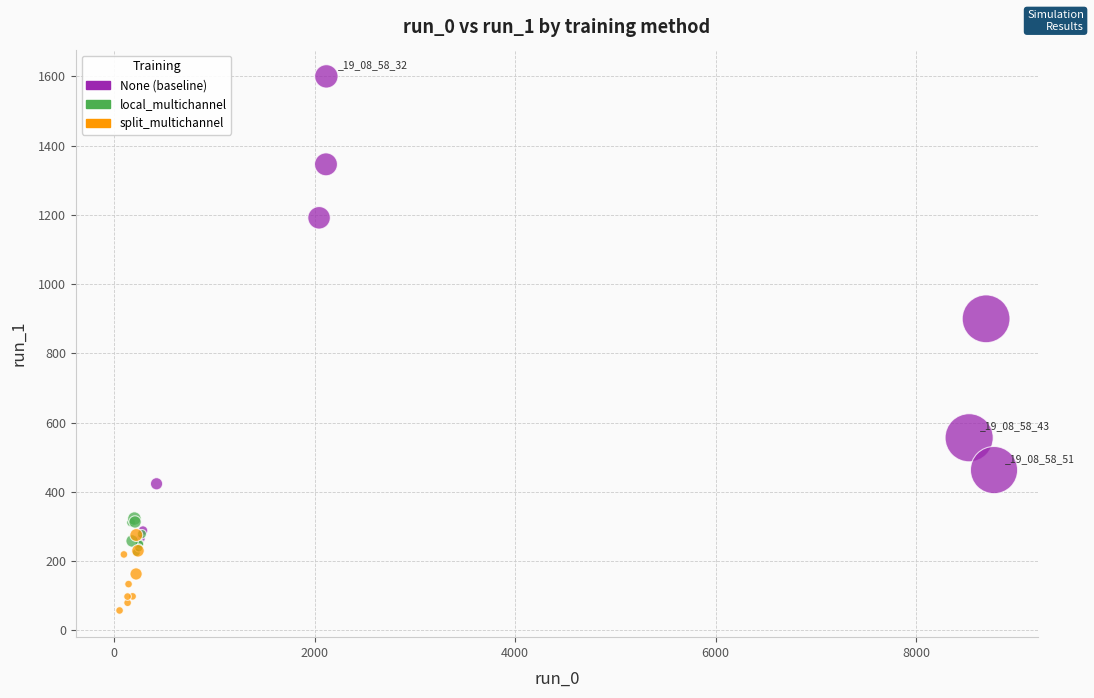

Which series reaches the maximum Y coordinate?

None (baseline)